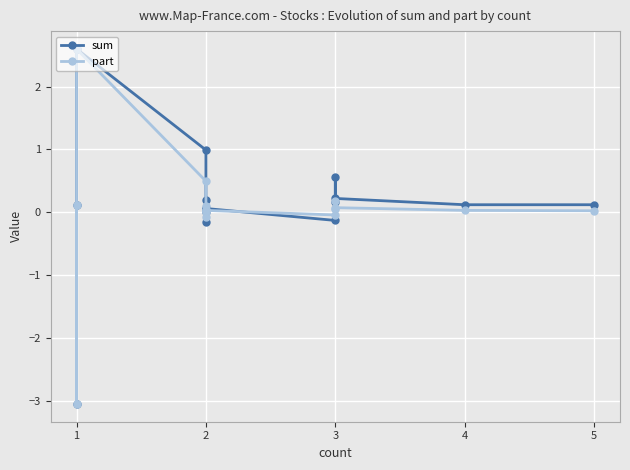

Rank the series by their average value, from lowest to highest.

part, sum